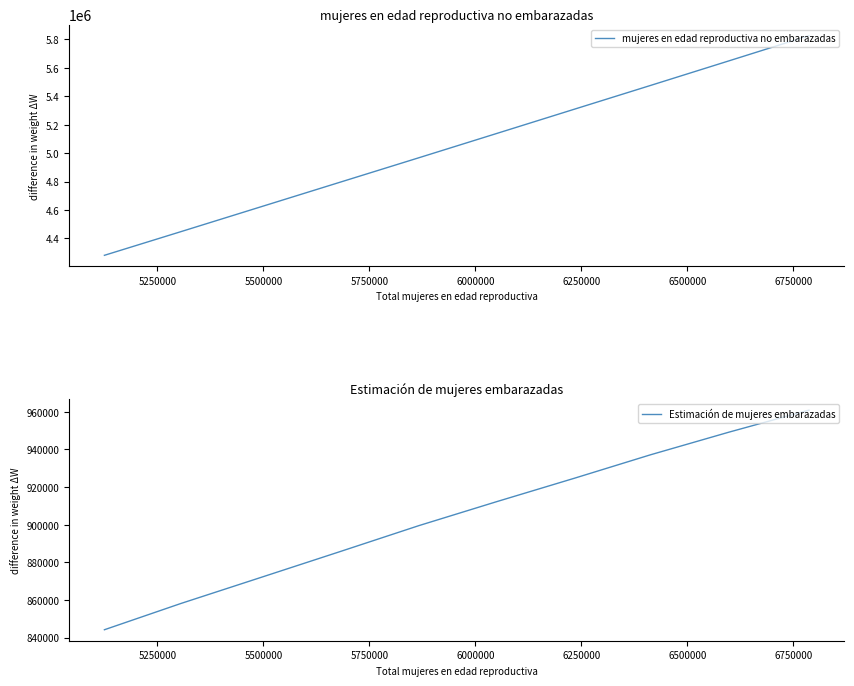

True or false: Estimación de mujeres embarazadas and mujeres en edad reproductiva no embarazadas cross at least once.

False